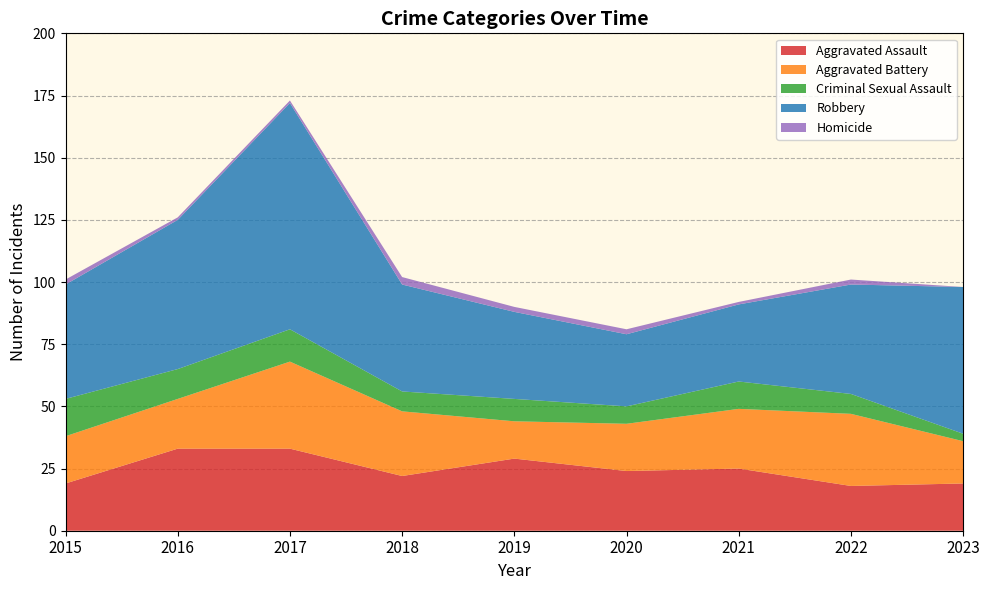

At which category is the sum across all series the highest?

2017